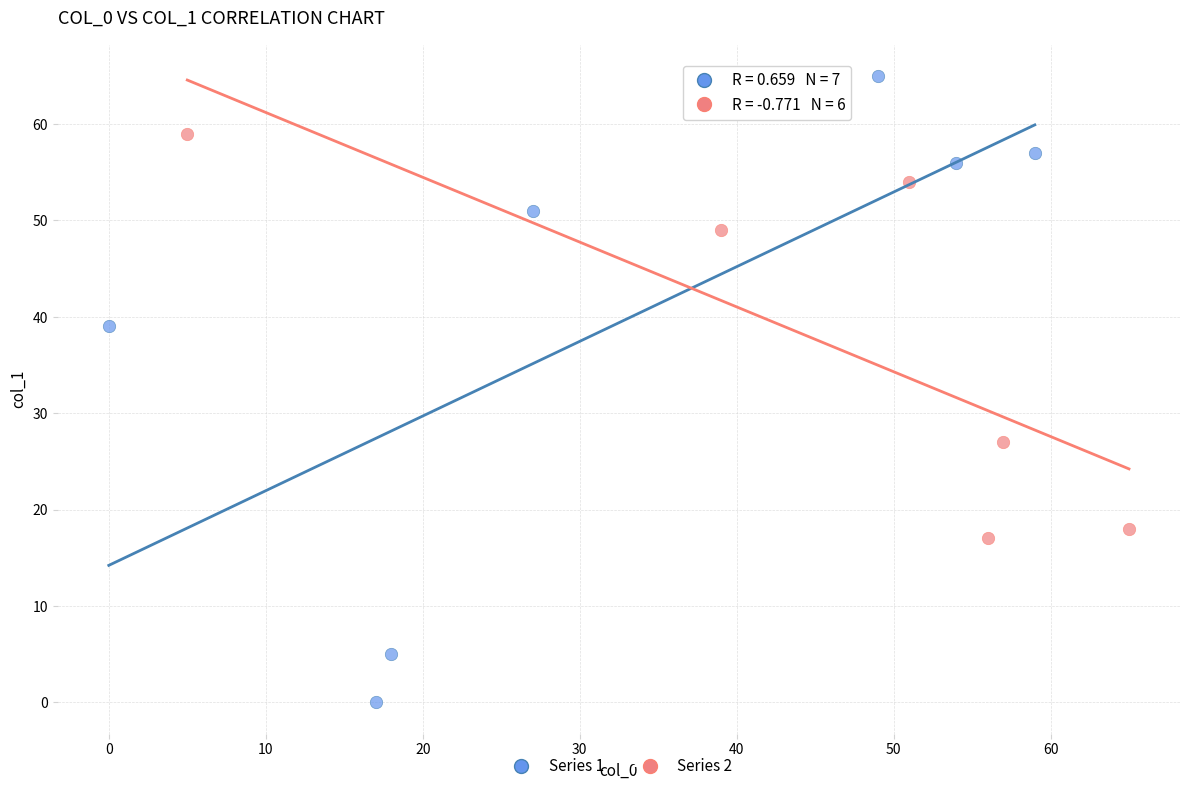

Which series has the largest Y range (max minus min)?

Series 1